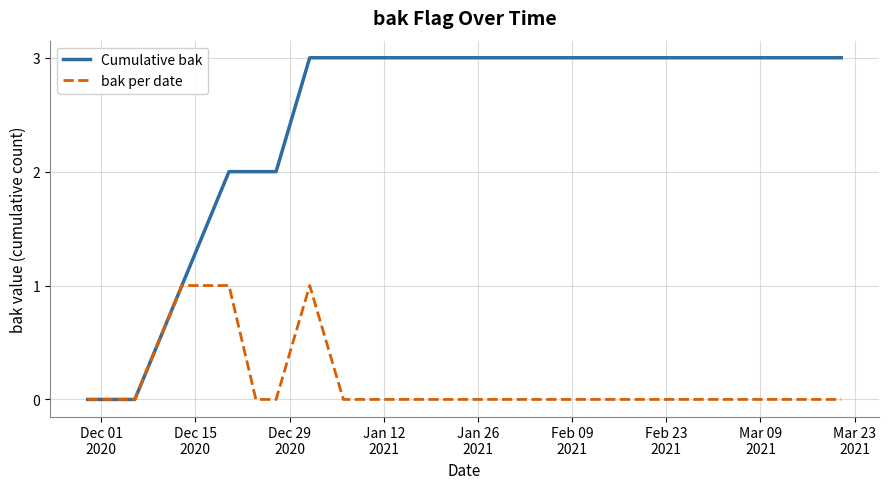

What are all the series names shown in the legend?

Cumulative bak, bak per date